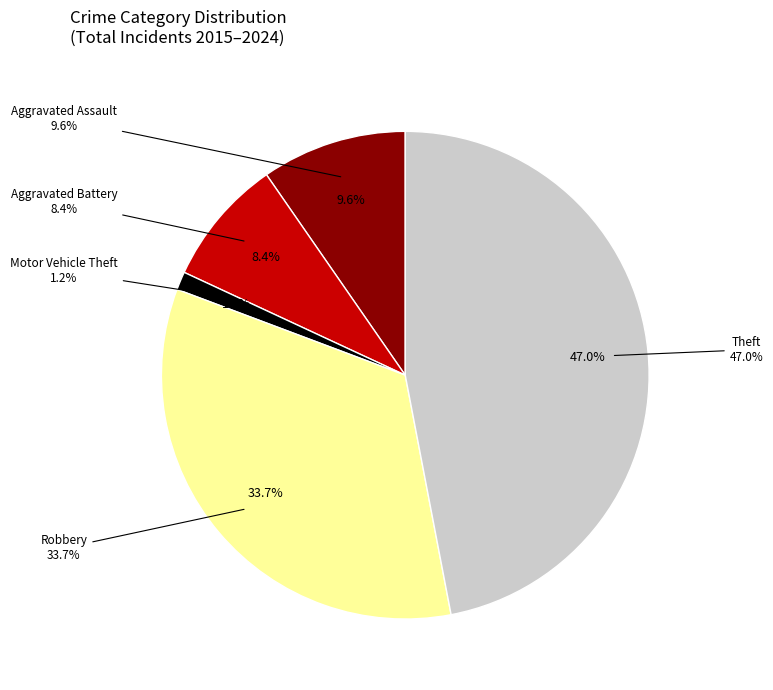

Do Aggravated Battery and Theft together represent more than half of the pie?

Yes